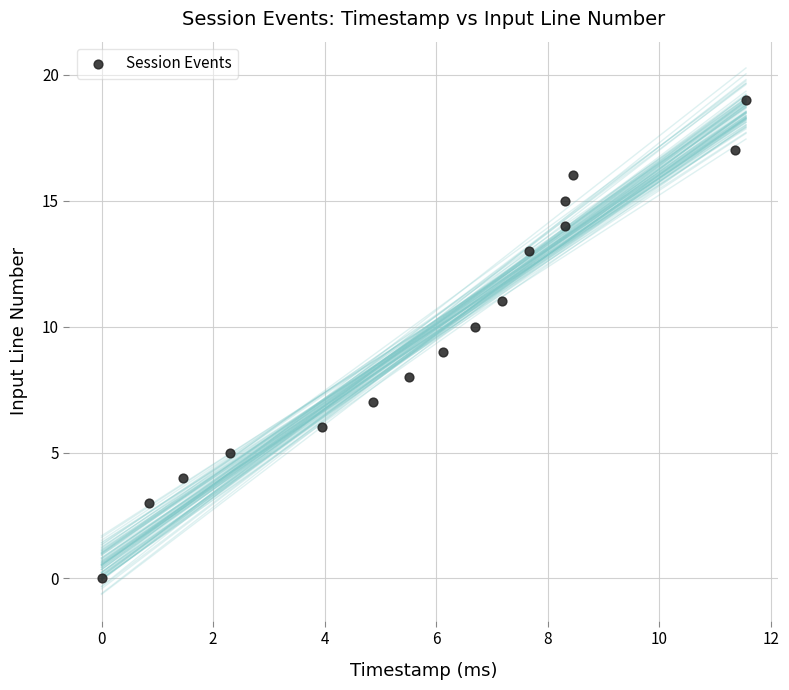

What is the range of Y values (max minus min)?

19